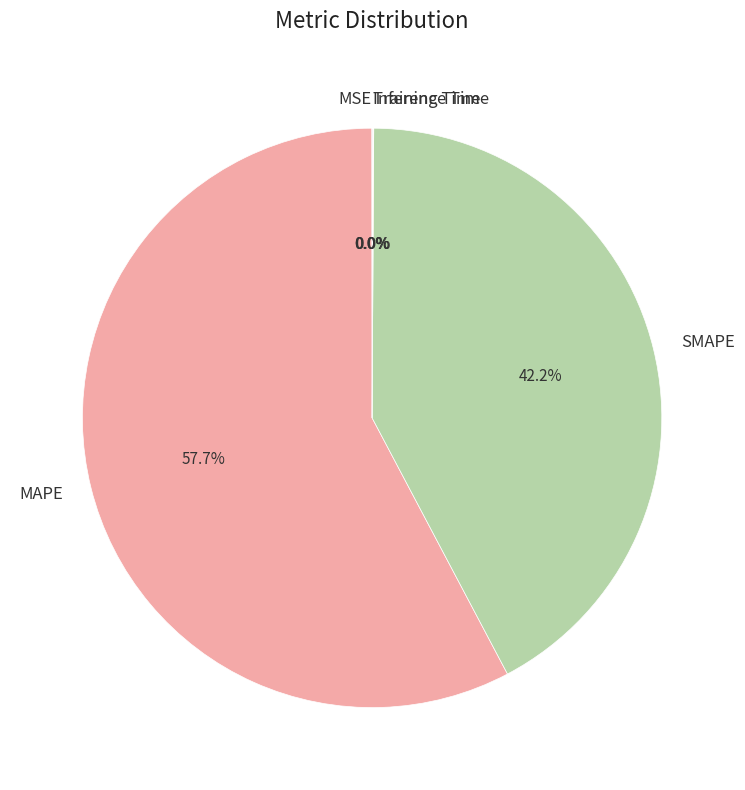

To the nearest percent, what is the combined percentage of SMAPE and MAPE?

100%